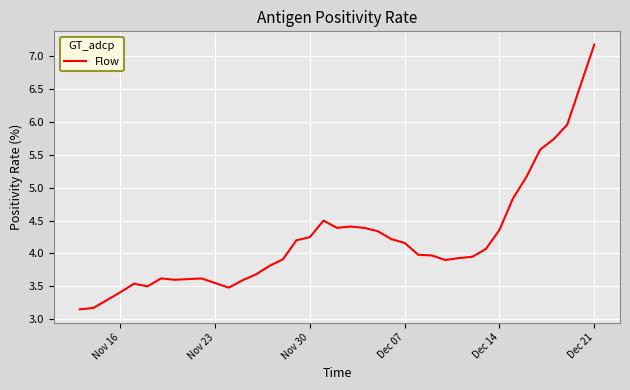

What is the maximum value shown in the chart?

7.2